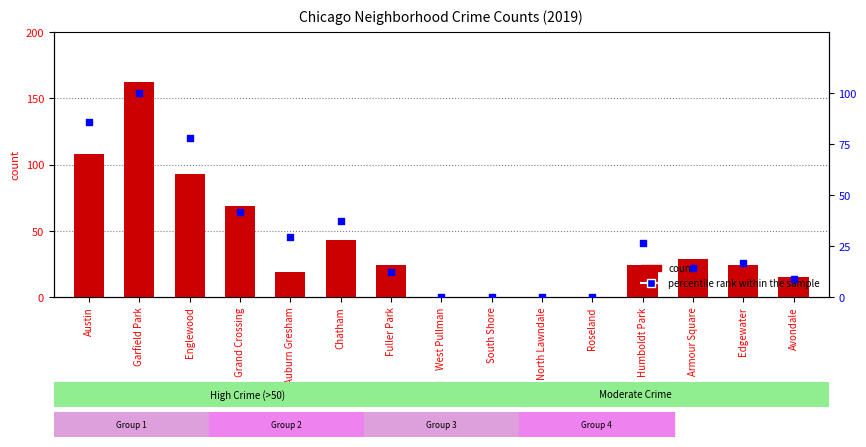

At how many categories does at least one series exceed 13?

11